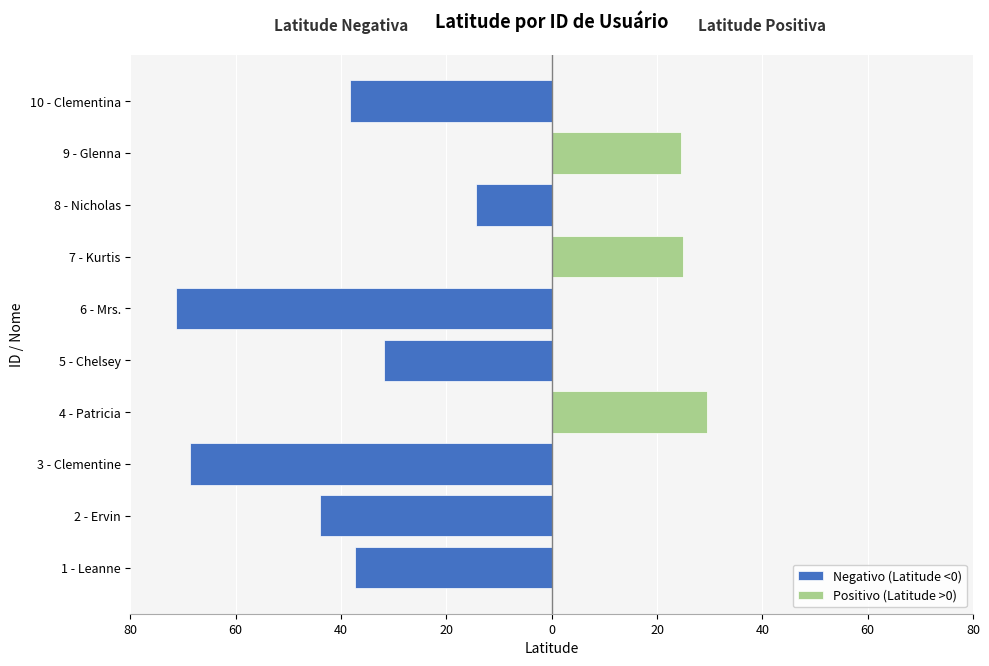

Which series changed the most between 6 - Mrs. and 9 - Glenna?

Negativo (Latitude <0)